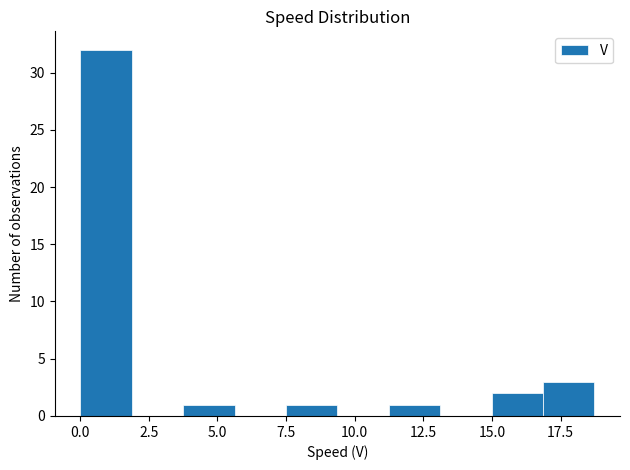

Around what value on the x-axis is the tallest bar? Give the approximate position of its centre, as read against the axis.

1.0